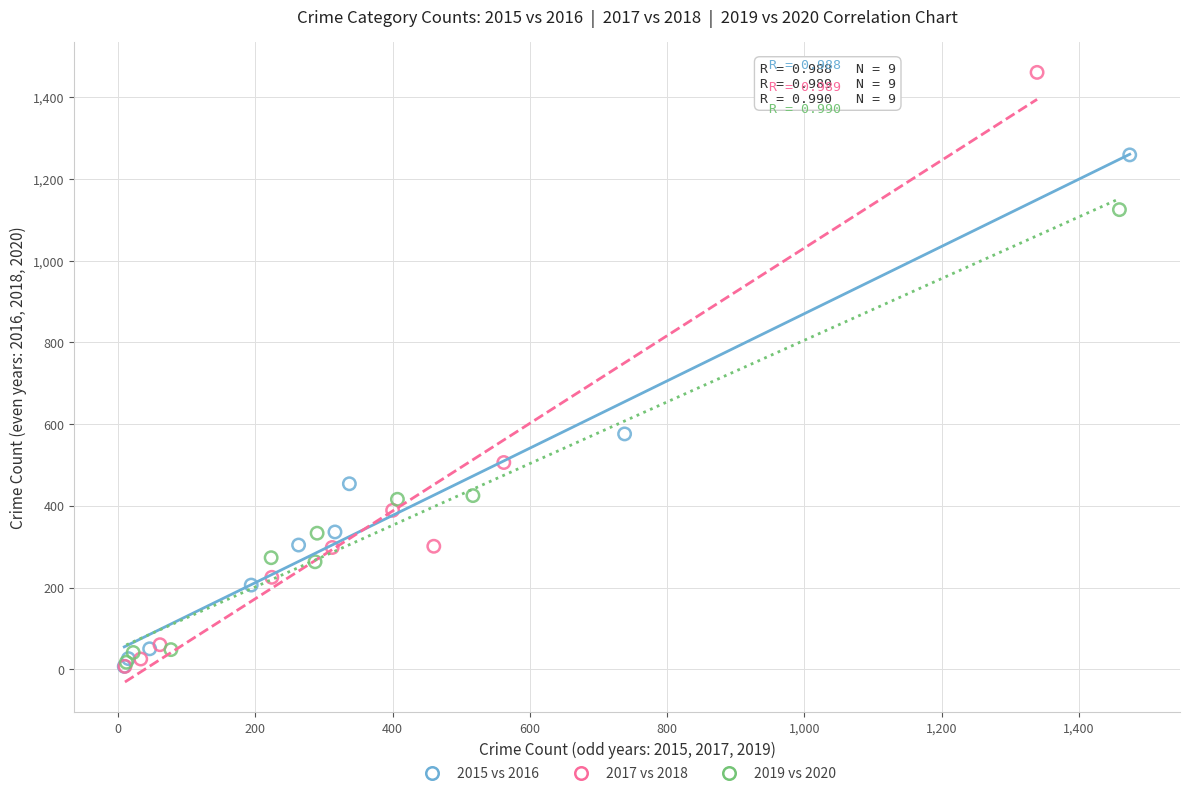

Which series contains the highest Y value?

2017 vs 2018